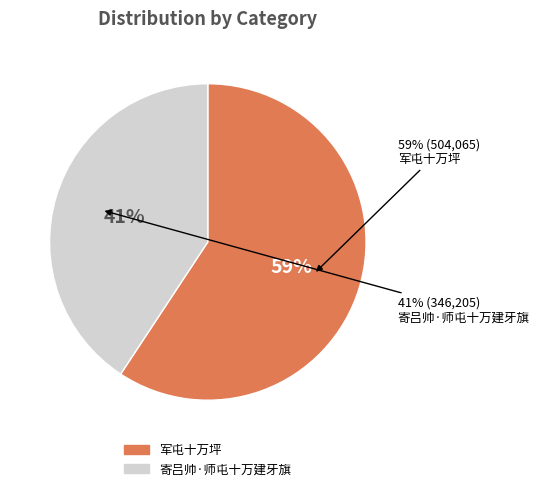

The 军屯十万坪 slice represents 65% of the pie. True or false?

False